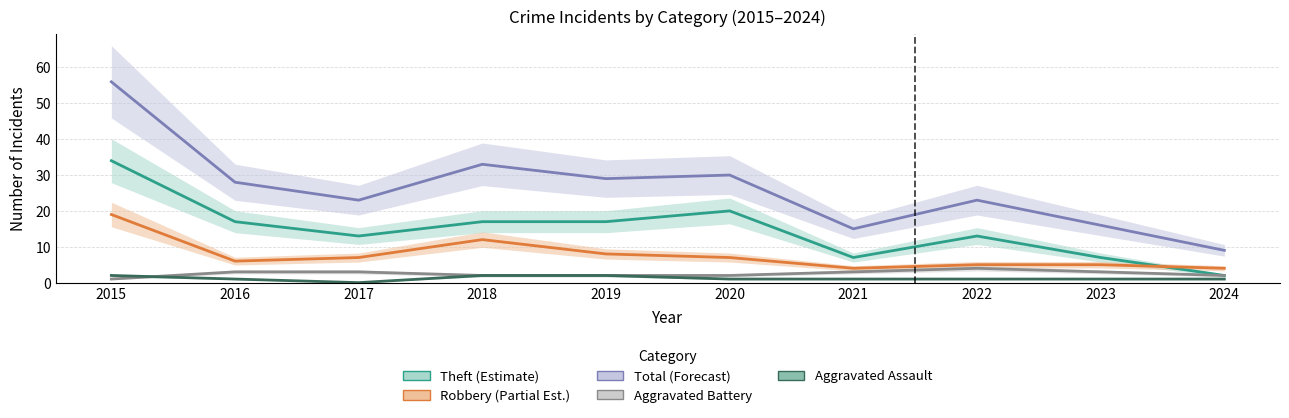

How many lines are shown in the chart?

5